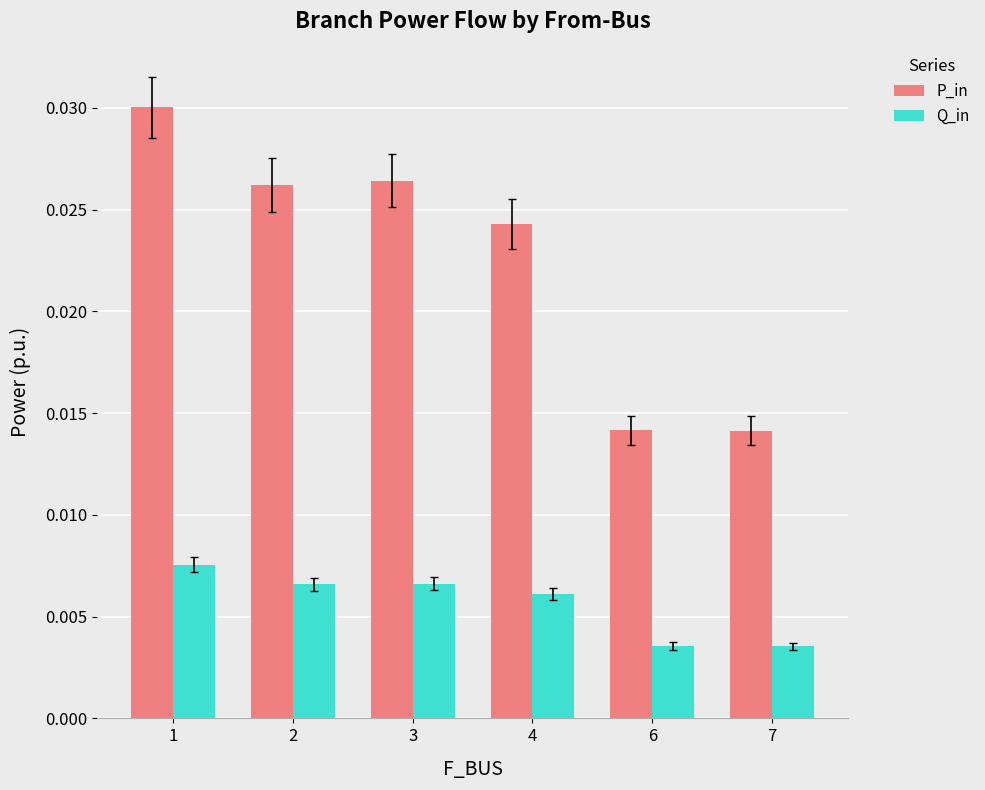

How many bars are there in total?

12